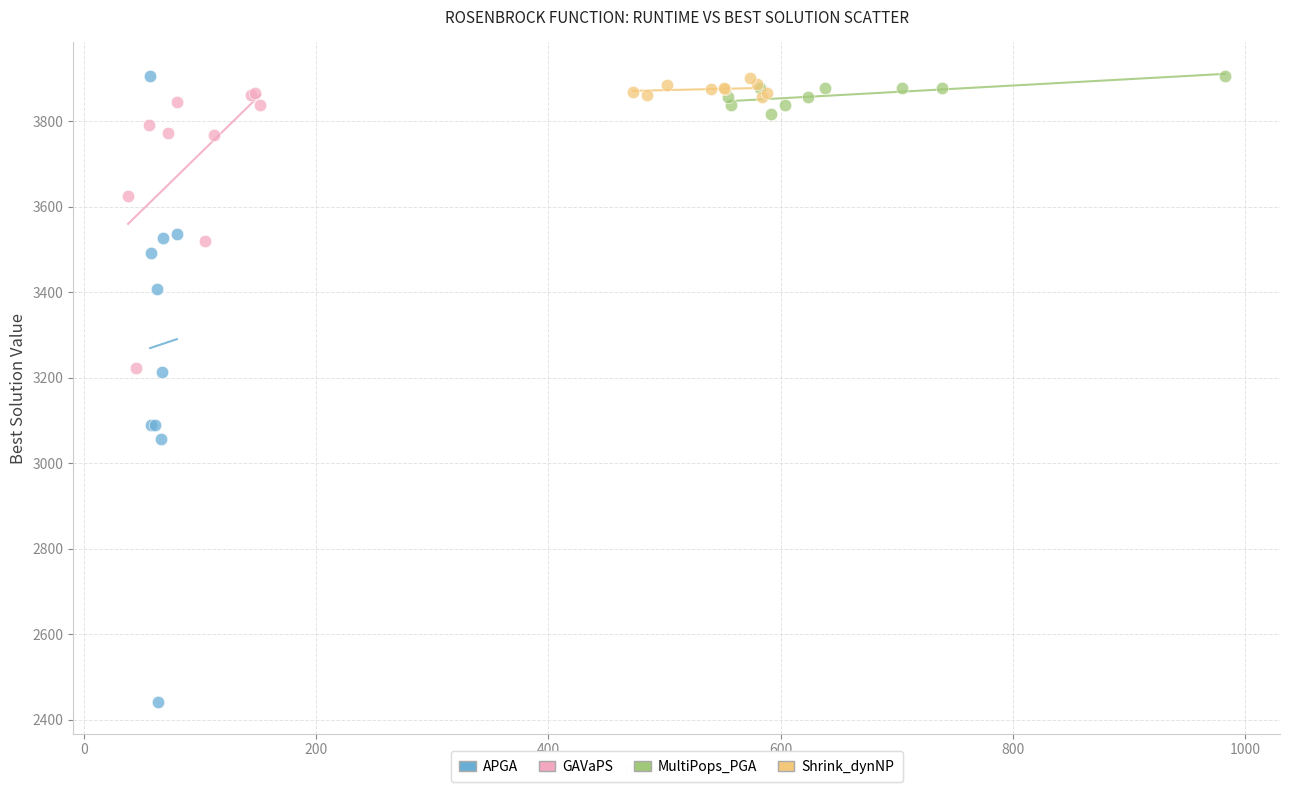

Which series contains the lowest Y value?

APGA